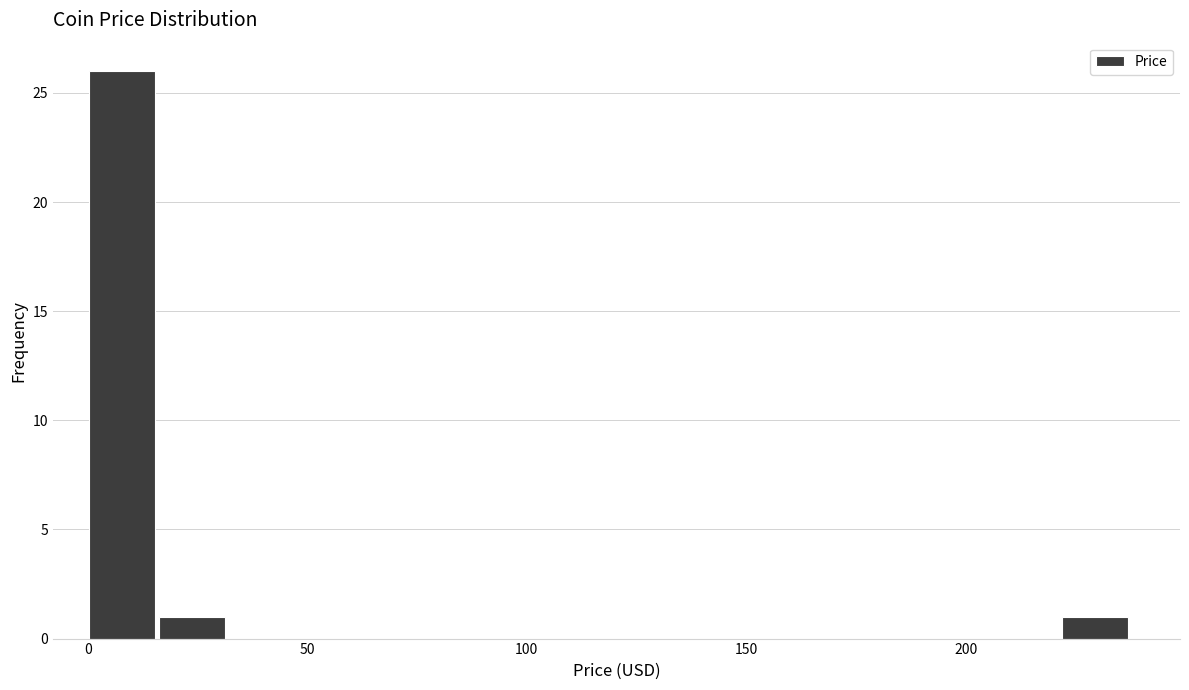

Around what value on the x-axis is the tallest bar? Give the approximate position of its centre, as read against the axis.

10